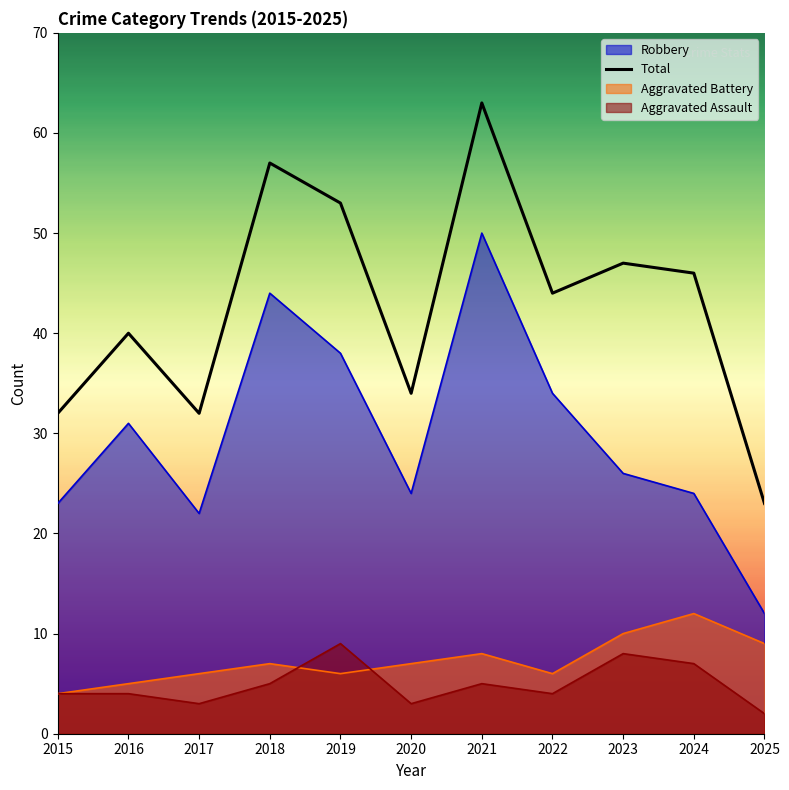

What is the change in value from 2019 to 2021?

+10